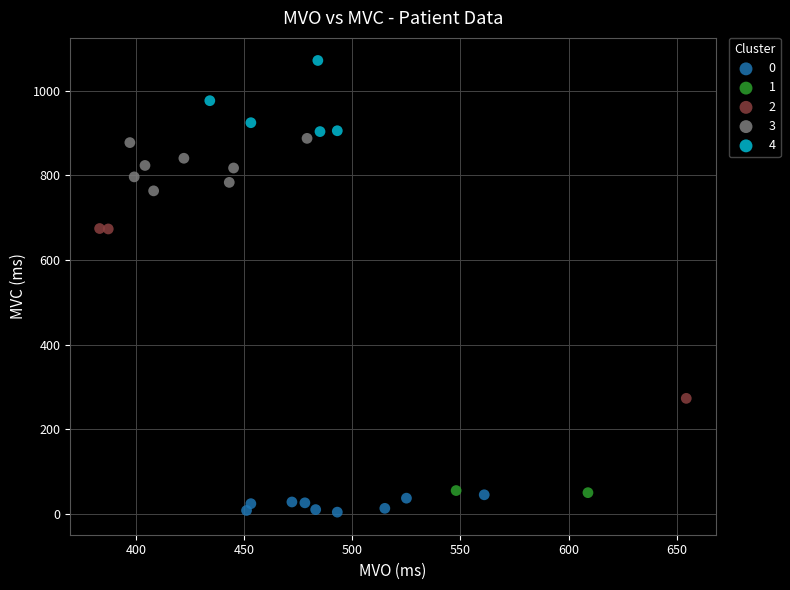

Which series reaches the maximum Y coordinate?

4